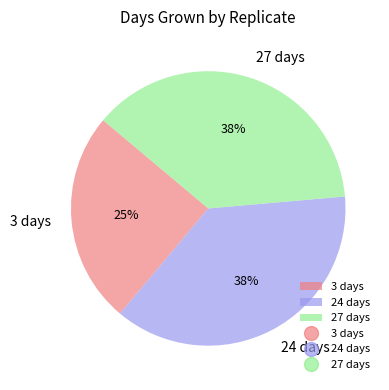

True or false: 3 days accounts for 25% of the total.

True